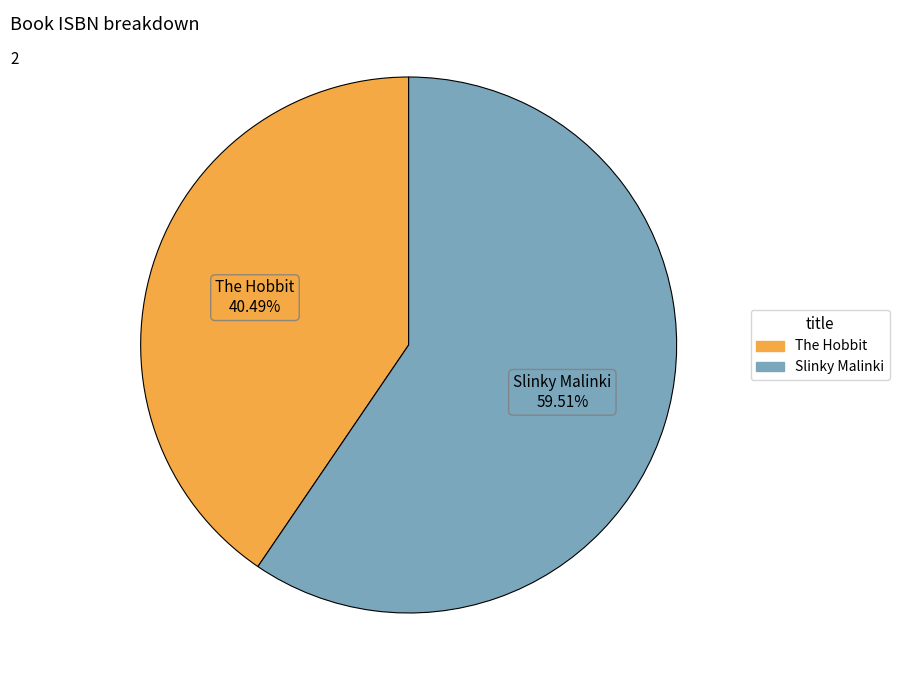

Approximately how many times larger is the value at Slinky Malinki compared to The Hobbit?

1.5